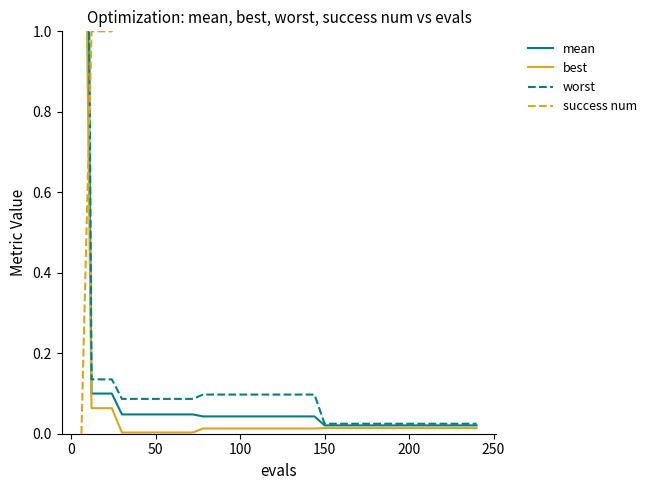

What is the difference between the maximum and minimum values in the success num series?

4.0